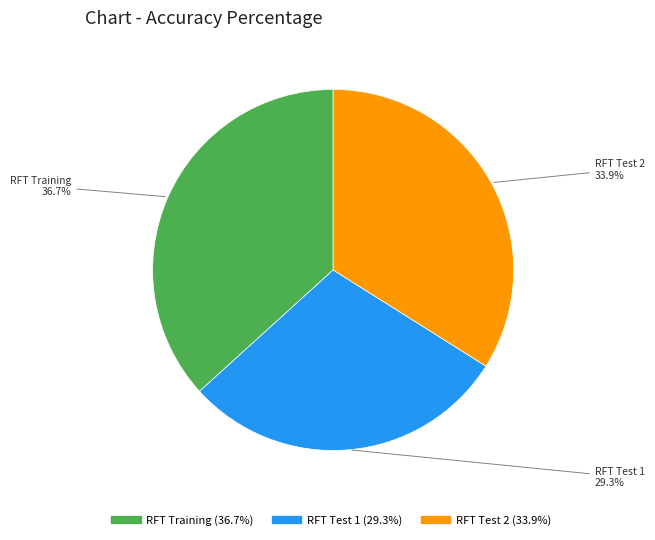

Count the number of slices in the pie.

3